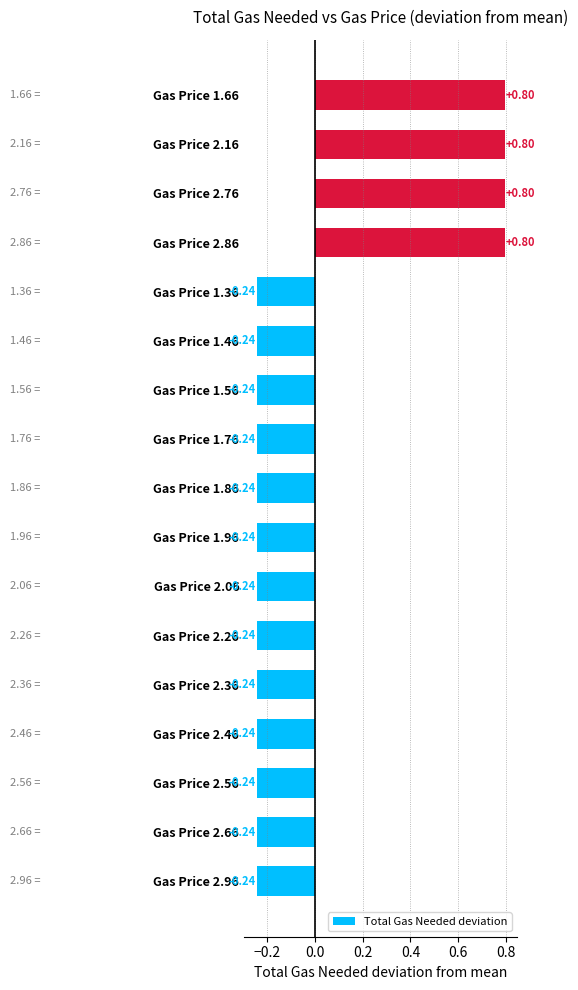

What is the difference between the maximum and second lowest values?

1.0